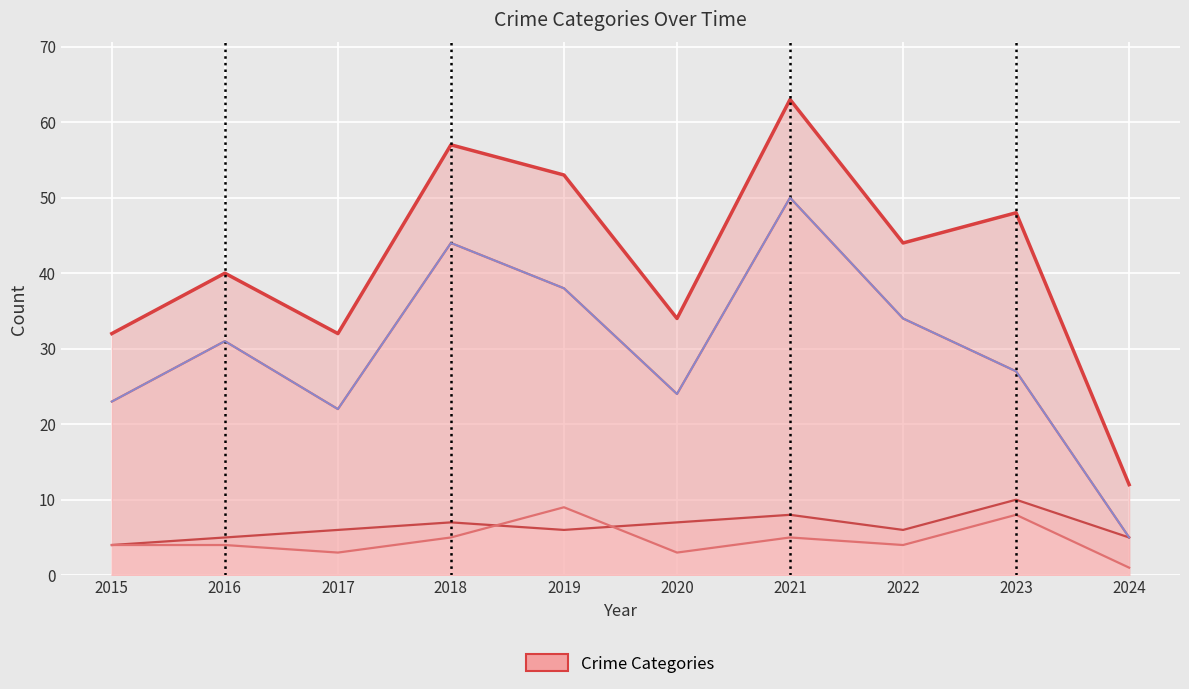

How many lines are shown in the chart?

4